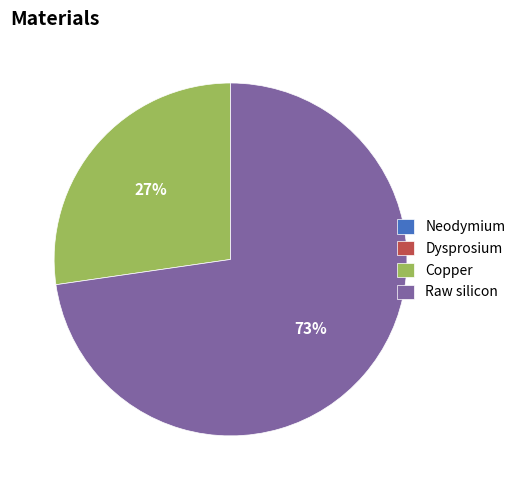

Which category has the biggest portion of the pie?

Raw silicon